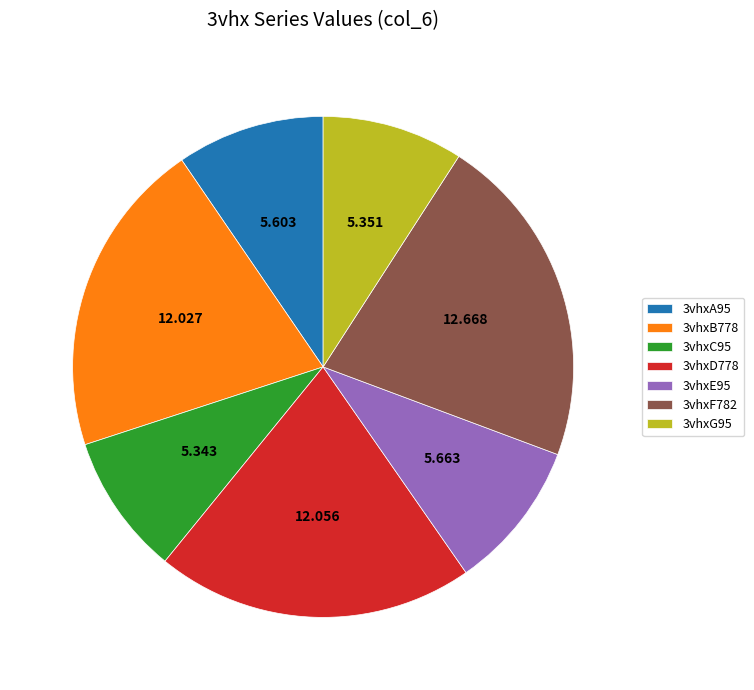

Is the sum of 3vhxD778 and 3vhxB778 greater than half?

No